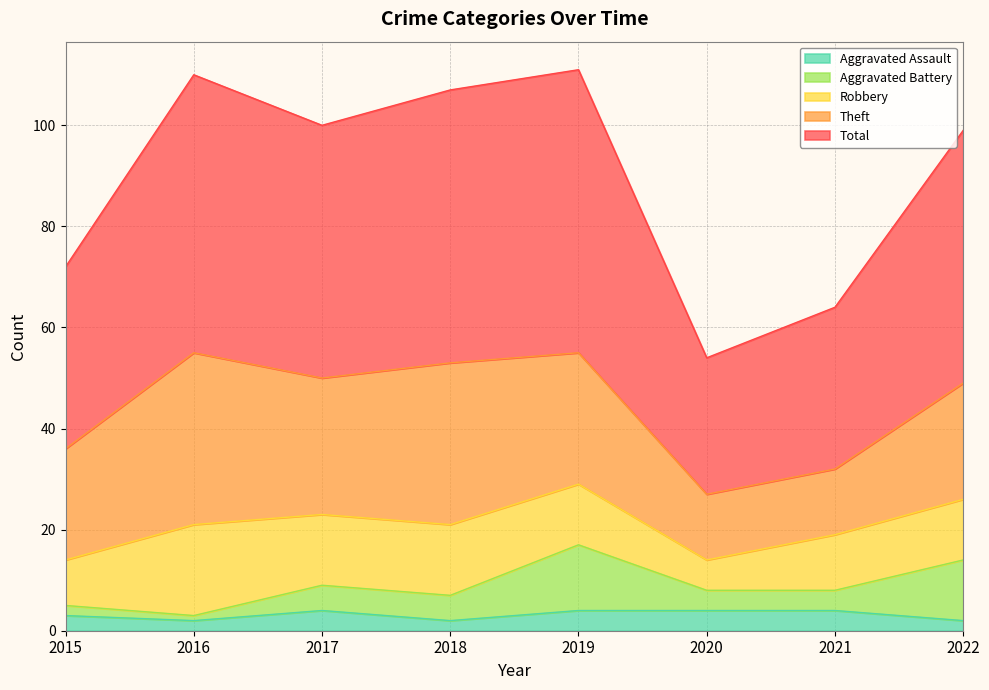

True or false: Theft and Aggravated Assault cross at least once.

False